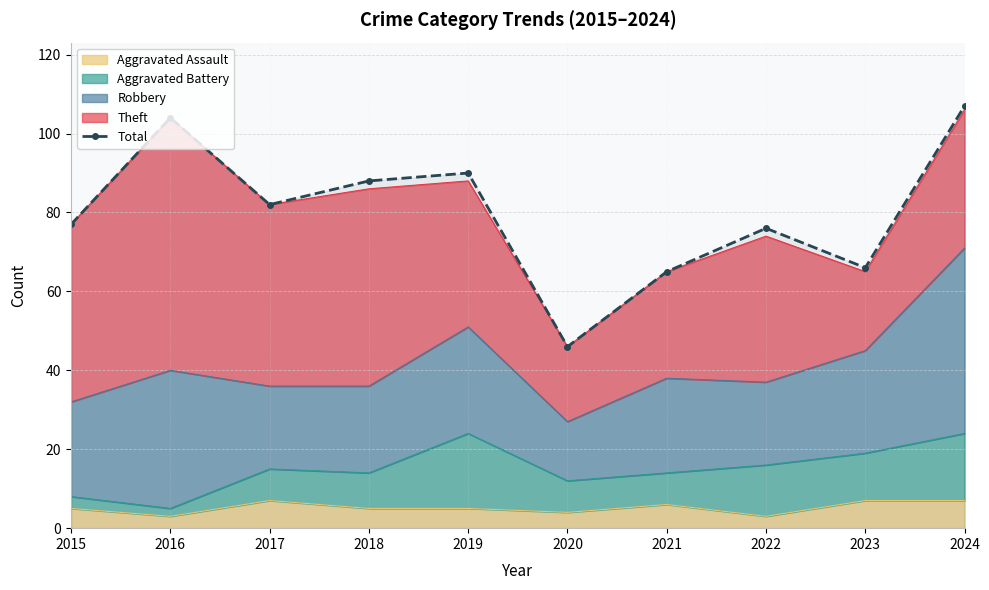

Is it true that the value at 2023 is 66?

True